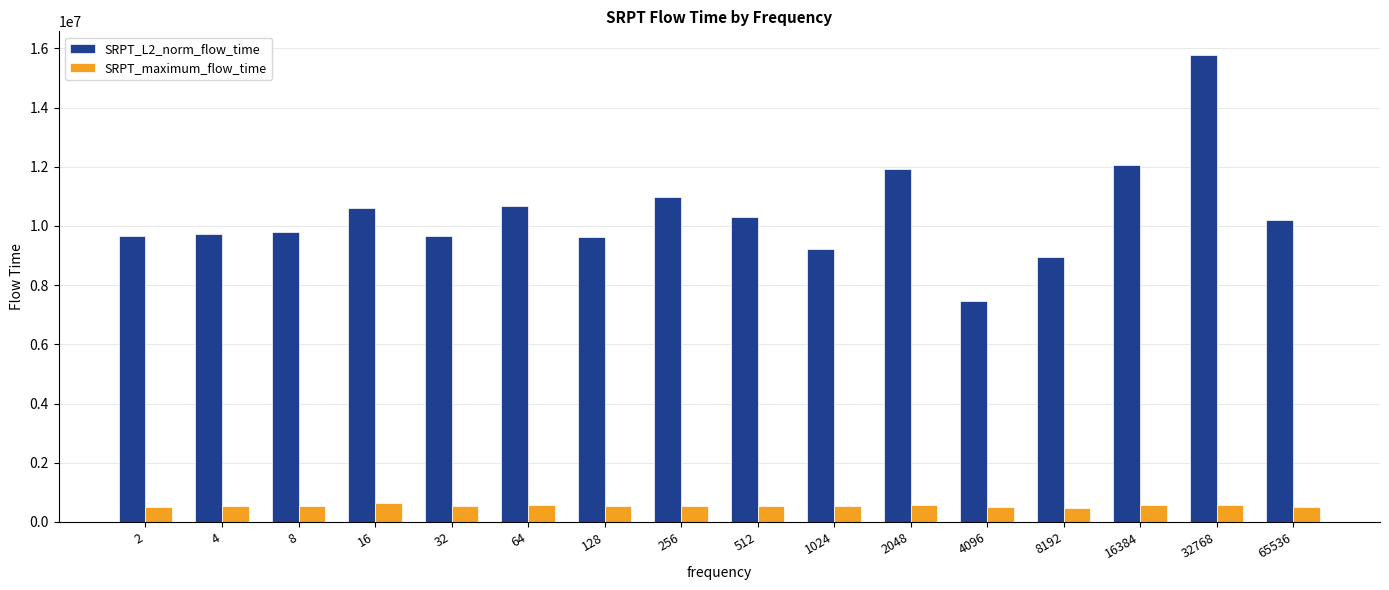

Which series has the largest total across all categories?

SRPT_L2_norm_flow_time